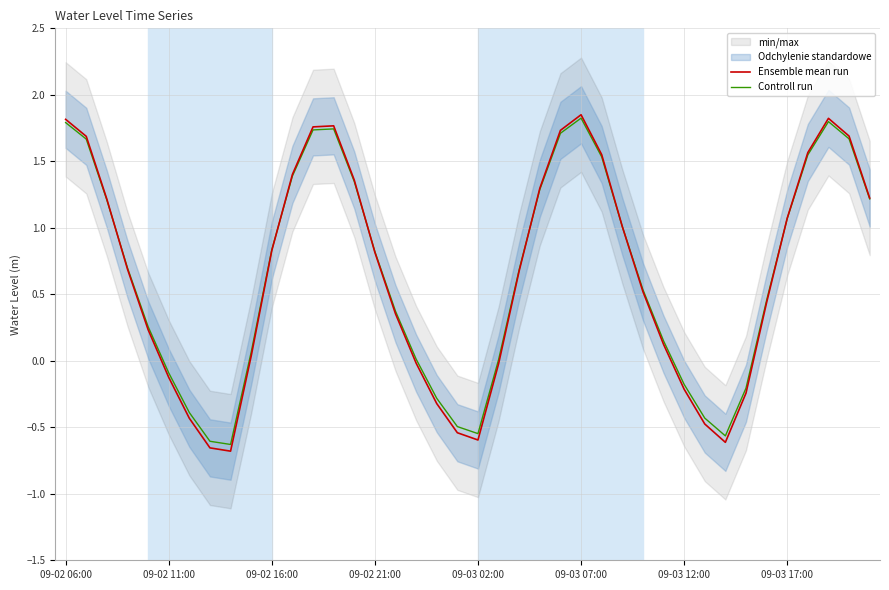

The value of Ensemble mean run at 33 is -0.4. True or false?

False